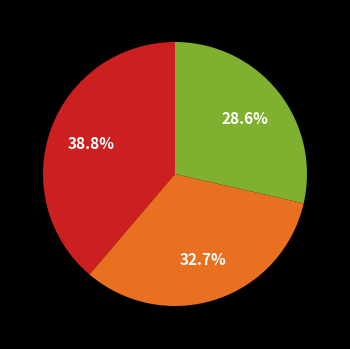

To the nearest percent, what is the difference between the largest and smallest slice percentages?

10%